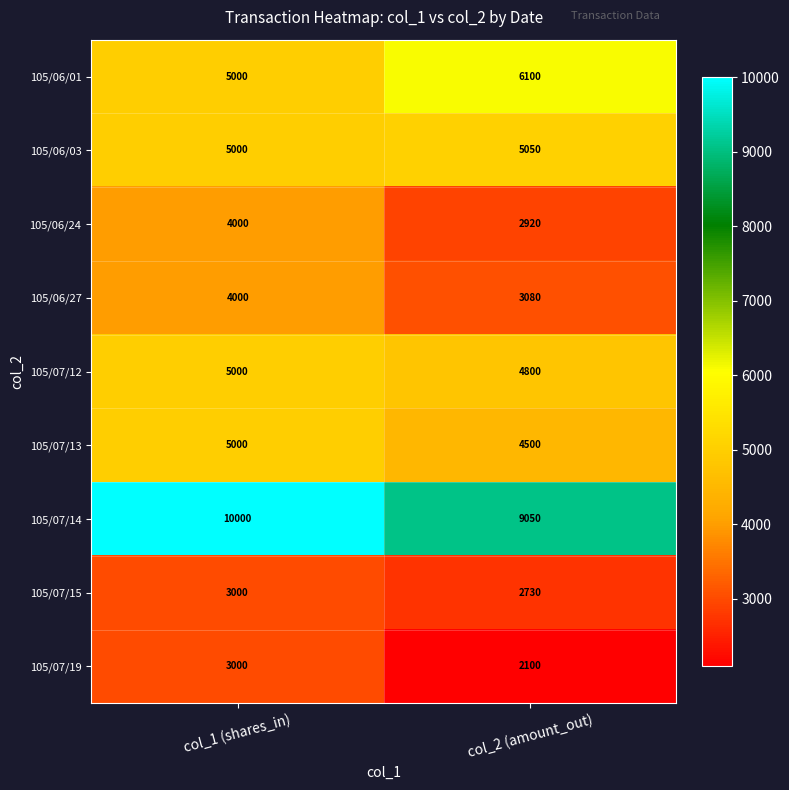

Reading left to right, extract all data points from this chart.

105/06/01: col_1 (shares_in)=5000	col_2 (amount_out)=6100
105/06/03: col_1 (shares_in)=5000	col_2 (amount_out)=5050
105/06/24: col_1 (shares_in)=4000	col_2 (amount_out)=2920
105/06/27: col_1 (shares_in)=4000	col_2 (amount_out)=3080
105/07/12: col_1 (shares_in)=5000	col_2 (amount_out)=4800
105/07/13: col_1 (shares_in)=5000	col_2 (amount_out)=4500
105/07/14: col_1 (shares_in)=10000	col_2 (amount_out)=9050
105/07/15: col_1 (shares_in)=3000	col_2 (amount_out)=2730
105/07/19: col_1 (shares_in)=3000	col_2 (amount_out)=2100